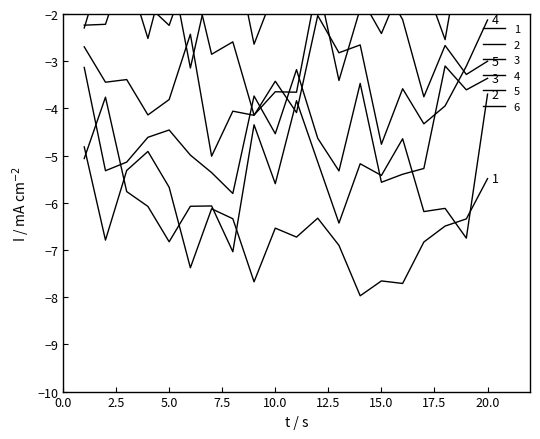

Rank the series at 4 from lowest to highest value.

x2, x1, x3, x4, x6, x5